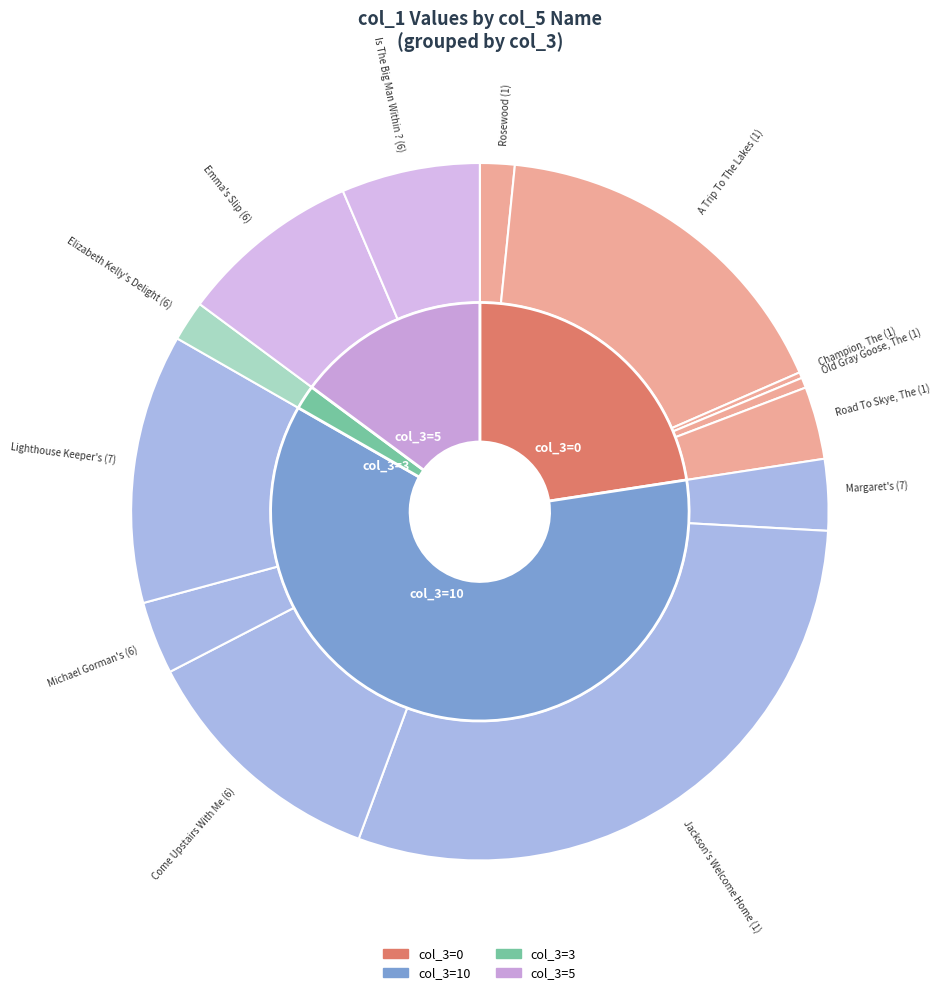

Rank the categories by value from highest to lowest.

Jackson's Welcome Home (1), A Trip To The Lakes (1), Lighthouse Keeper's (7), Come Upstairs With Me (6), Emma's Slip (6), Is The Big Man Within ? (6), Michael Gorman's (6), Road To Skye, The (1), Margaret's (7), Elizabeth Kelly's Delight (6), Rosewood (1), Old Gray Goose, The (1), Champion, The (1)